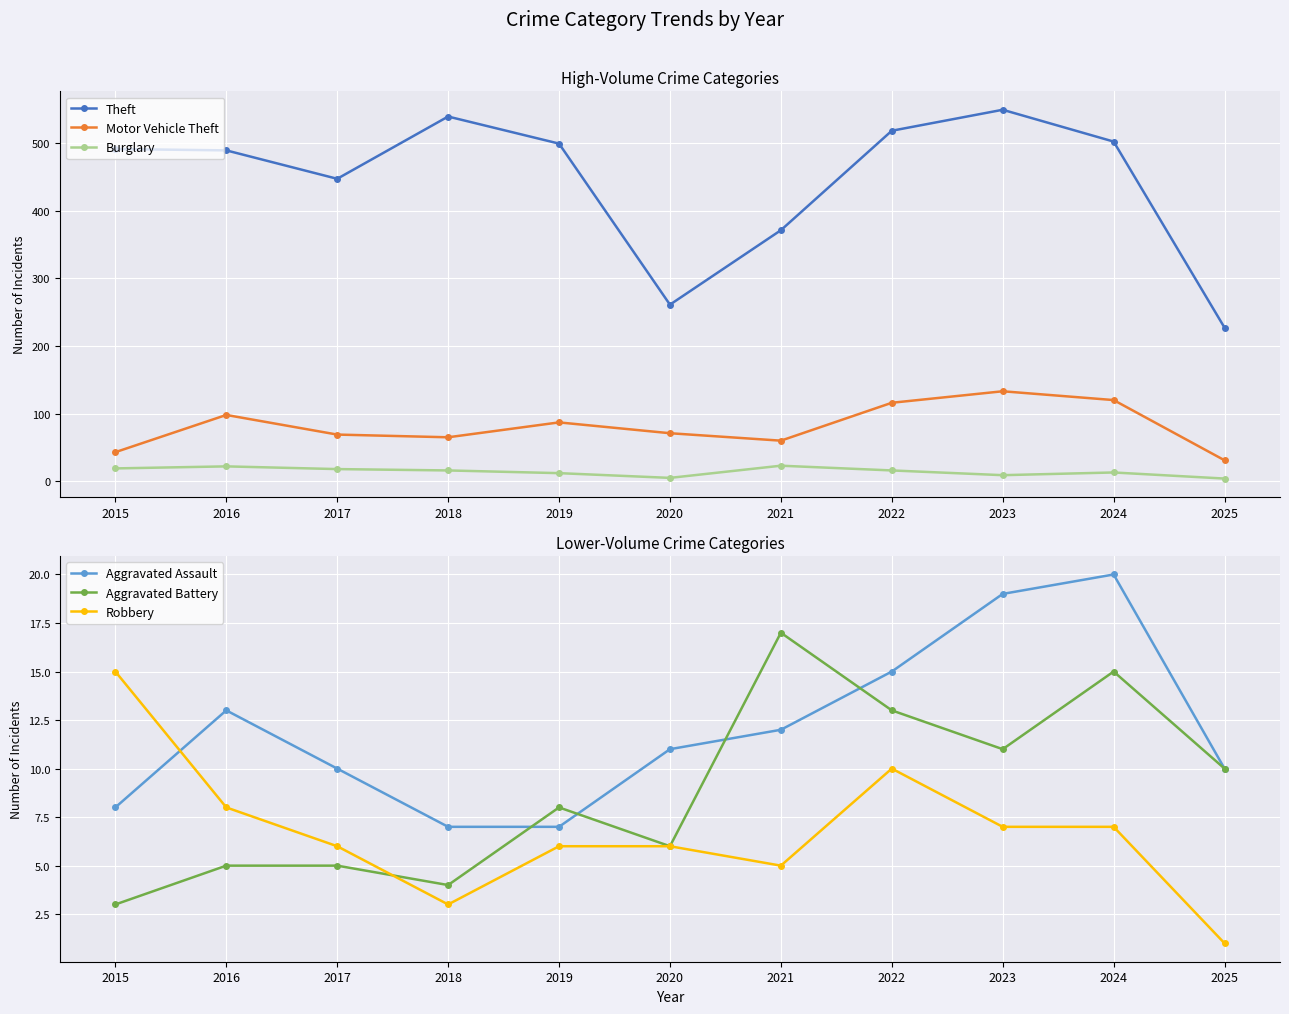

Between 2015 and 2022, which series saw the biggest shift?

Motor Vehicle Theft